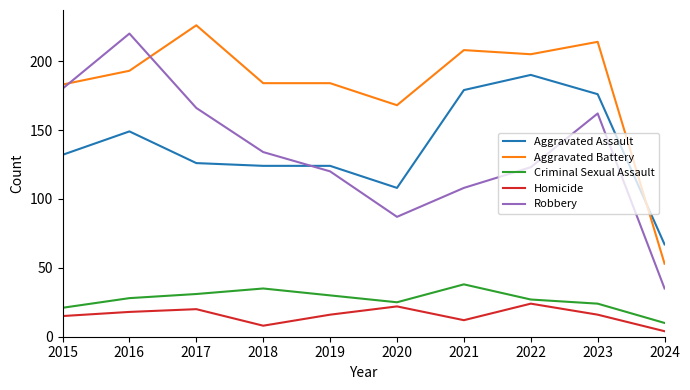

List the series in order of their peak value, highest first.

Aggravated Battery, Robbery, Aggravated Assault, Criminal Sexual Assault, Homicide